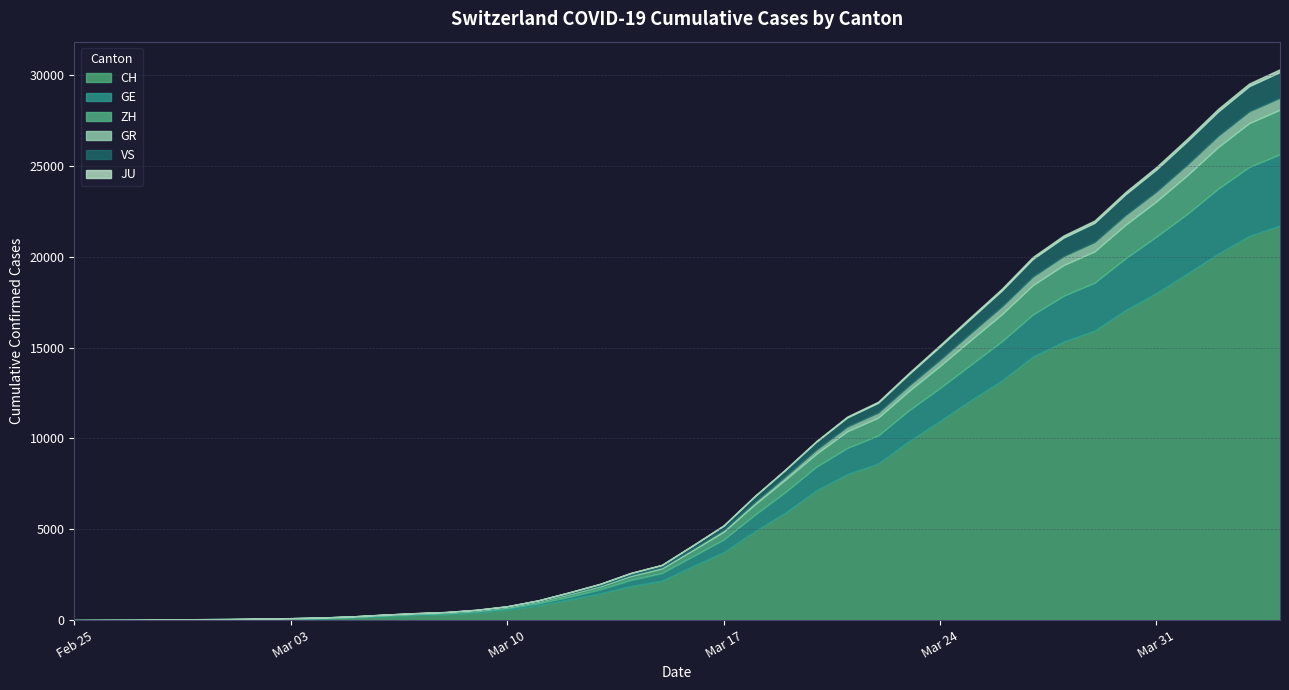

Rank the series at 2020-02-29 from highest to lowest value.

CH, GE, ZH, GR, VS, JU